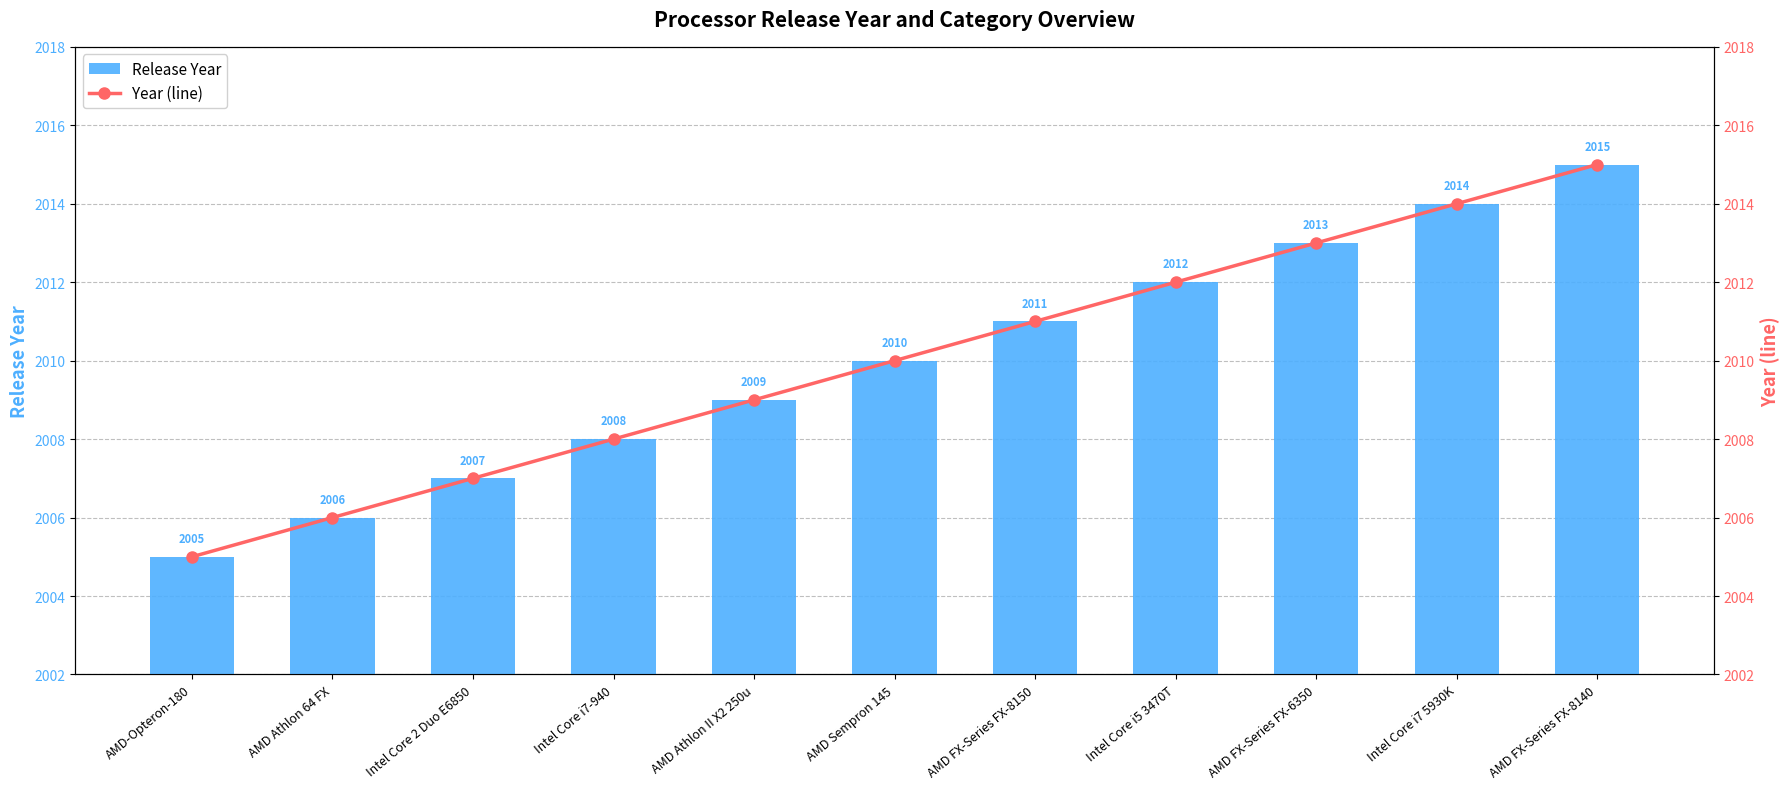

Reading left to right, list all the values displayed in this chart.

Release Year: AMD-Opteron-180=2005	AMD Athlon 64 FX=2006	Intel Core 2 Duo E6850=2007	Intel Core i7-940=2008	AMD Athlon II X2 250u=2009	AMD Sempron 145=2010	AMD FX-Series FX-8150=2011	Intel Core i5 3470T=2012	AMD FX-Series FX-6350=2013	Intel Core i7 5930K=2014	AMD FX-Series FX-8140=2015
Year (line): AMD-Opteron-180=2005	AMD Athlon 64 FX=2006	Intel Core 2 Duo E6850=2007	Intel Core i7-940=2008	AMD Athlon II X2 250u=2009	AMD Sempron 145=2010	AMD FX-Series FX-8150=2011	Intel Core i5 3470T=2012	AMD FX-Series FX-6350=2013	Intel Core i7 5930K=2014	AMD FX-Series FX-8140=2015